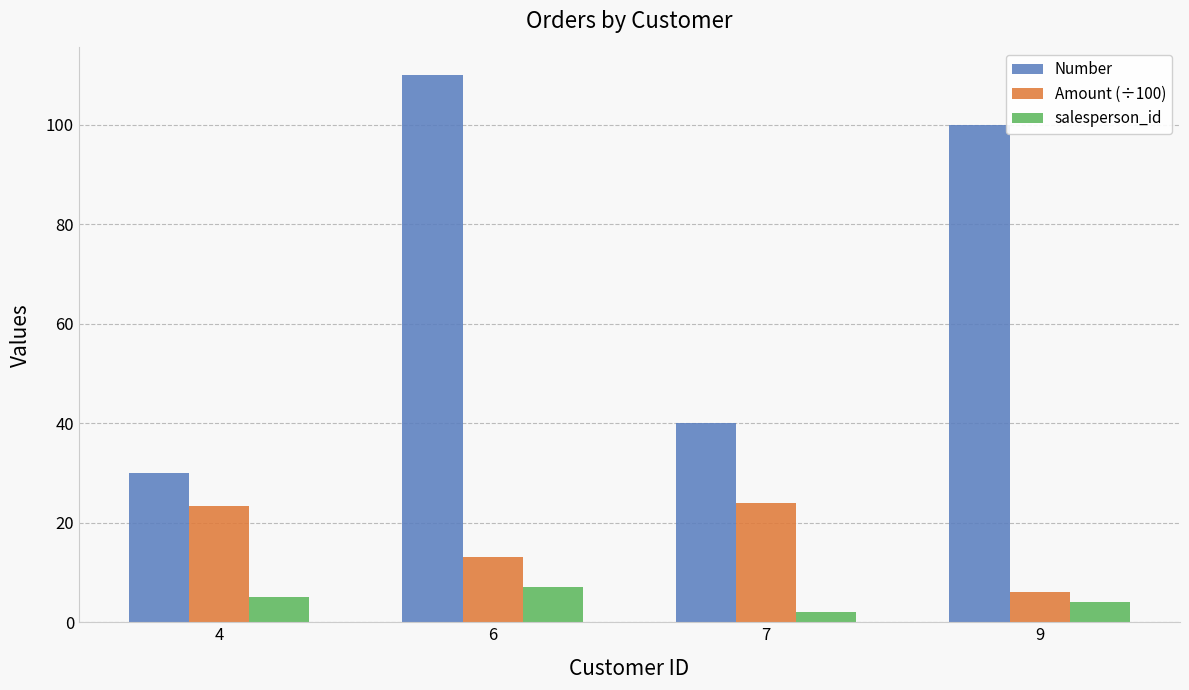

What is the difference between the salesperson_id values at 4 and 9?

1.0